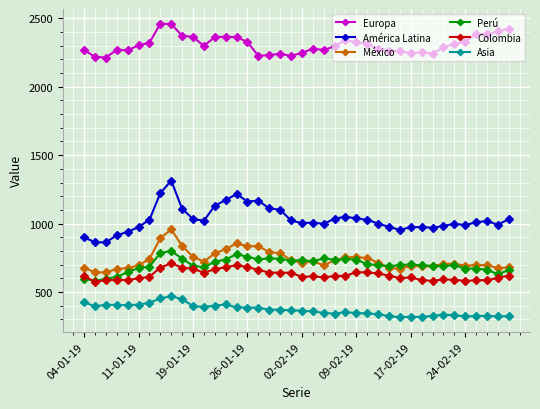

What is the value of the Perú point at the 9th from the left?

800